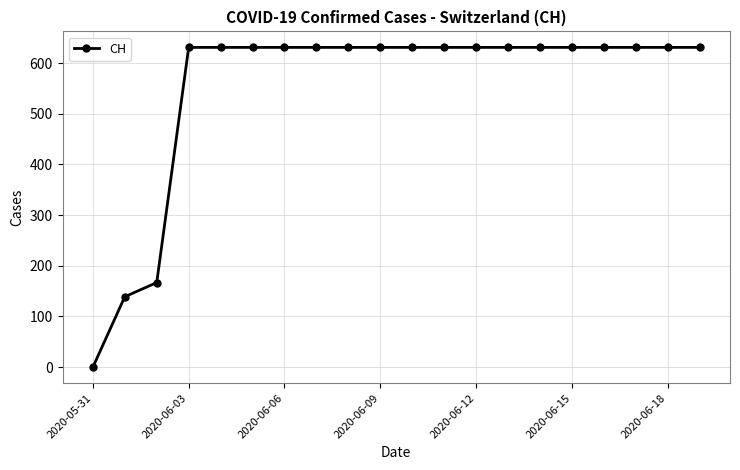

What is the value of the 9th point from the left?

631